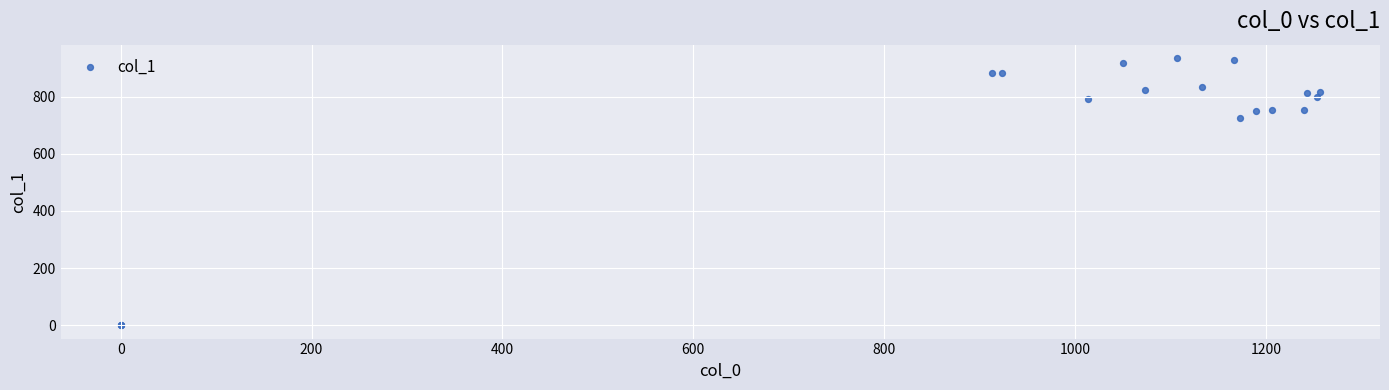

What Y value in the scatter plot is closest to 467?

725.6